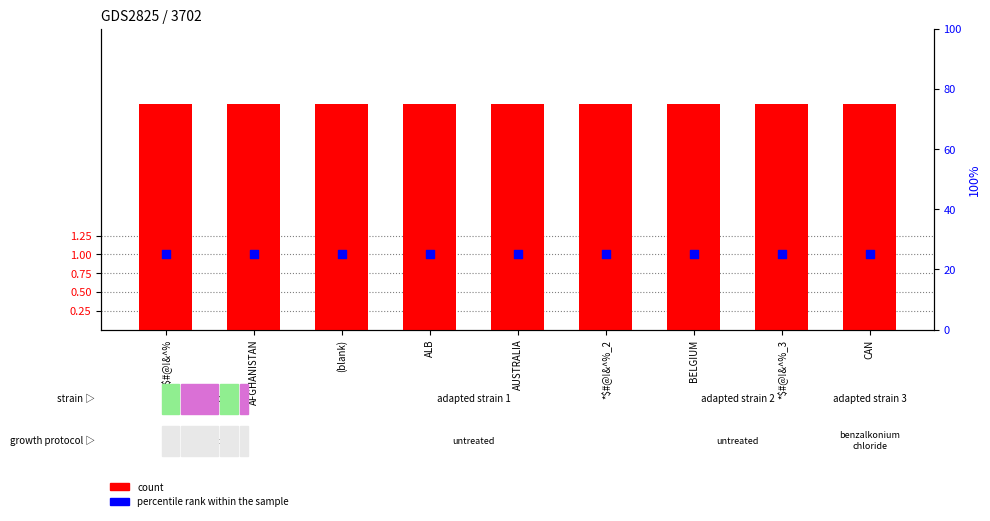

What are all the series names shown in the legend?

count, percentile rank within the sample